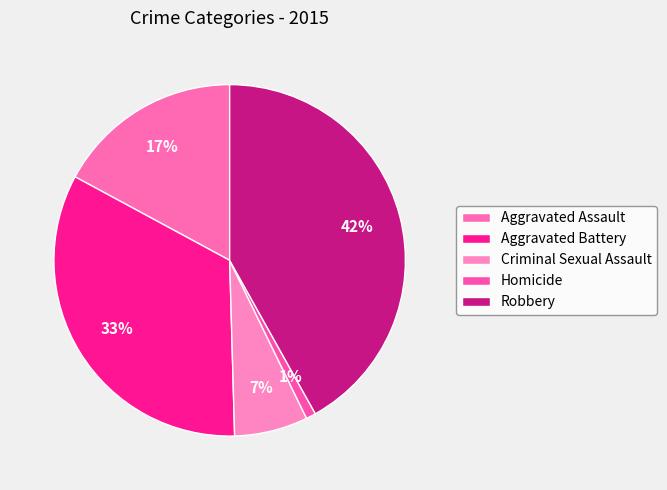

Between Aggravated Battery and Criminal Sexual Assault, which is larger?

Aggravated Battery